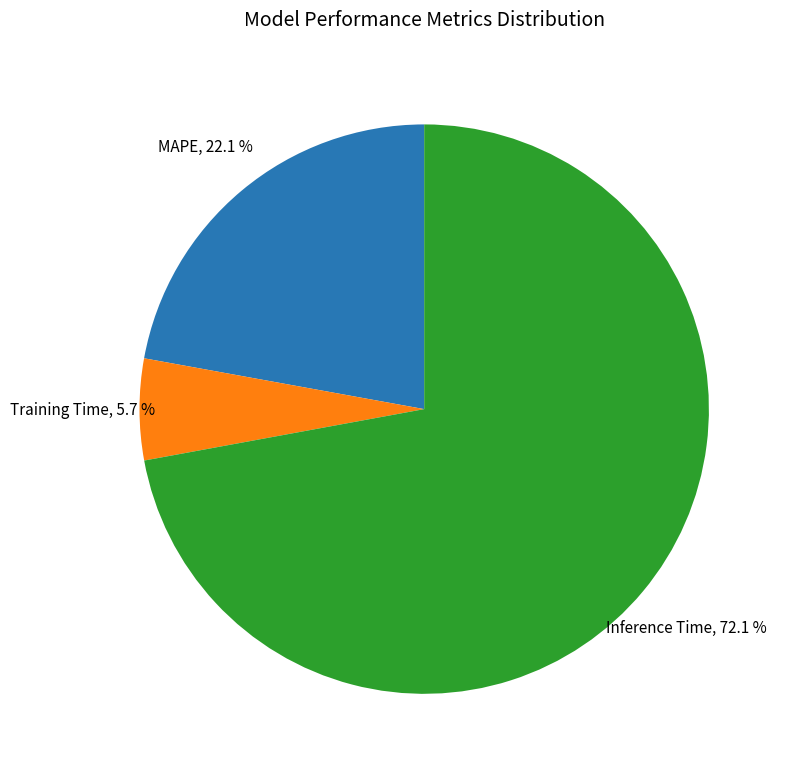

Is there a majority slice in this chart?

Yes